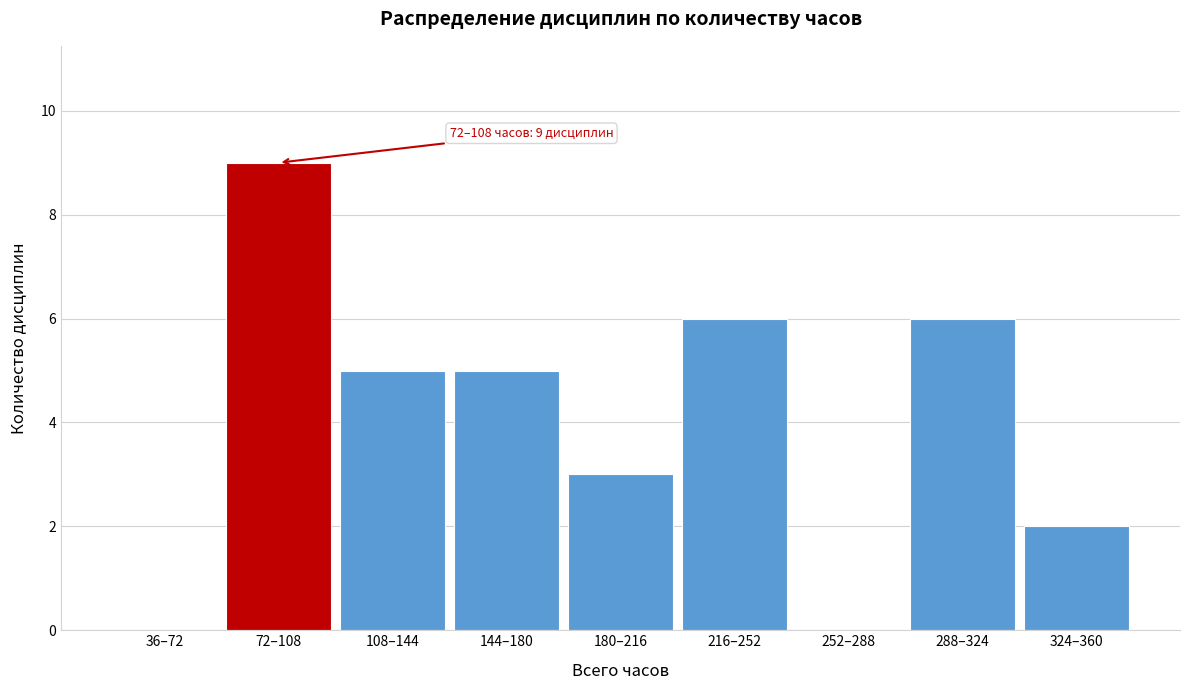

Reading left to right, transcribe all the data shown in this chart.

36–72=0	72–108=9	108–144=5	144–180=5	180–216=3	216–252=6	252–288=0	288–324=6	324–360=2